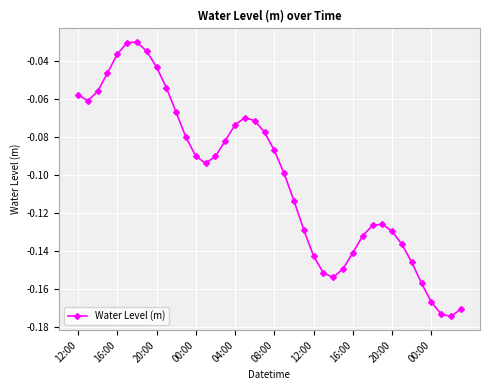

True or false: there are more than 1 points higher than both neighbors.

True